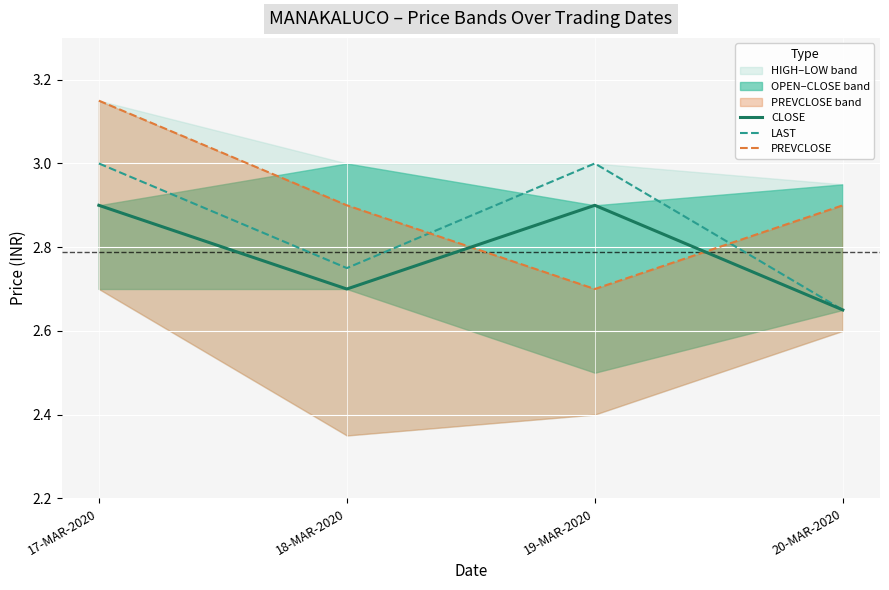

What is the sum of all LAST values?

11.4